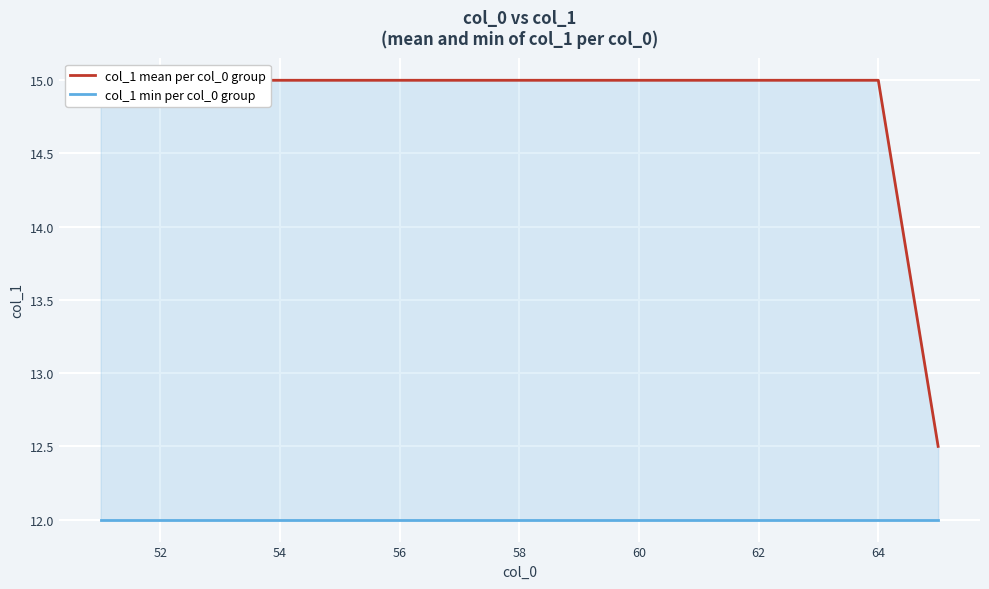

Is the value of col_1 min per col_0 group at 14 greater than the value of col_1 mean per col_0 group at 62?

No